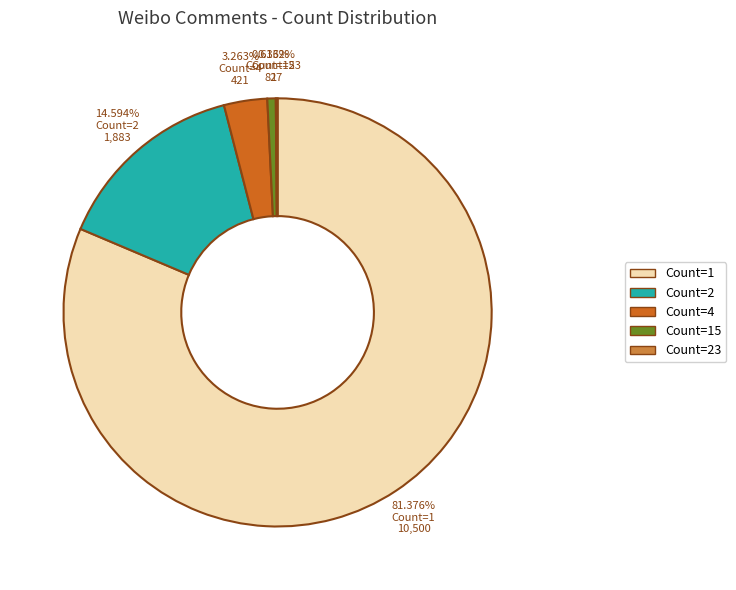

To the nearest percent, what is the average slice percentage?

20%